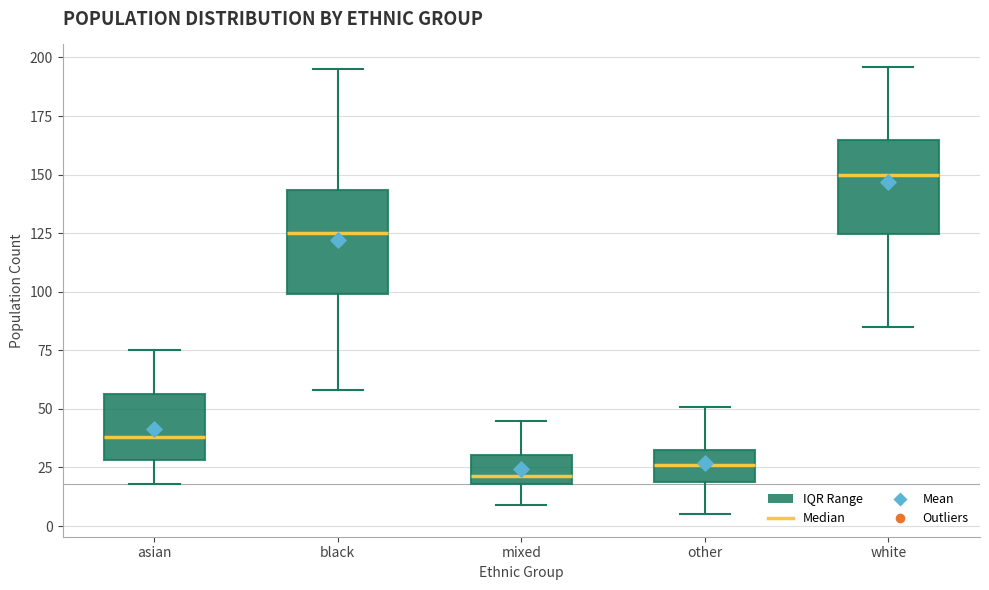

Reading left to right, read every box against the y-axis: the position of its median line, the range the box covers, and the ends of its whiskers. The values are not printed on the chart, so give them approximately, as read against the axis.

asian: median 40, box 30 to 55, whiskers 20 to 75
black: median 125, box 100 to 145, whiskers 60 to 195
mixed: median 20 (just above the box's lower edge), box 20 to 30, whiskers 10 to 45
other: median 25, box 20 to 30, whiskers 5 to 50
white: median 150, box 125 to 165, whiskers 85 to 195